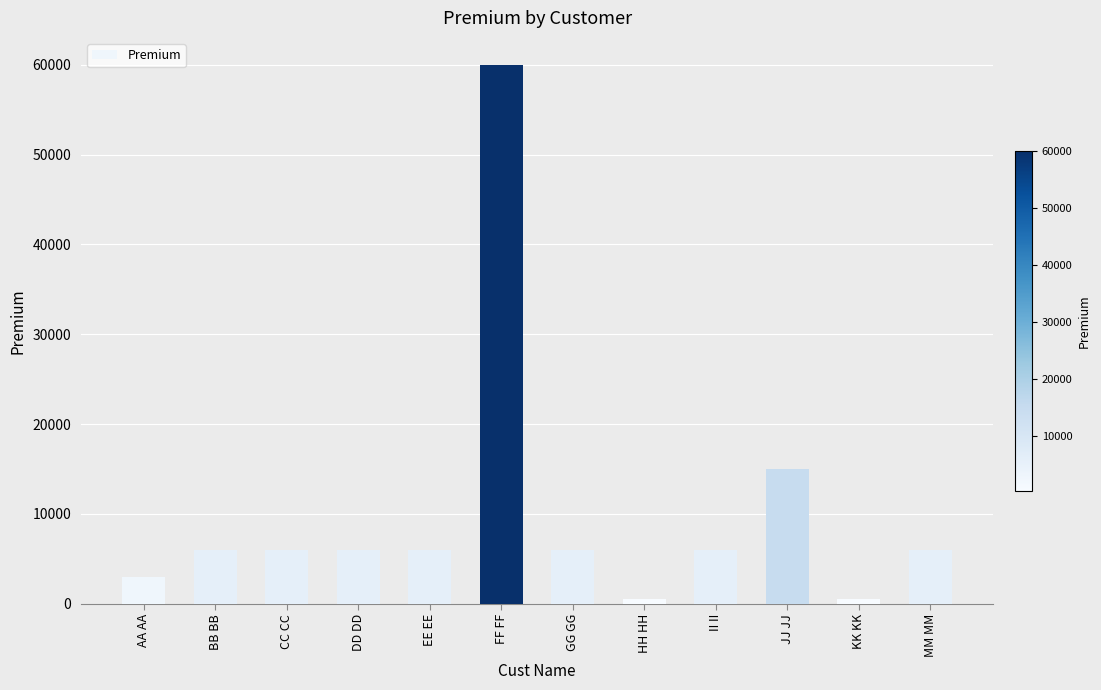

What is the label of the 5th bar from the left?

EE EE